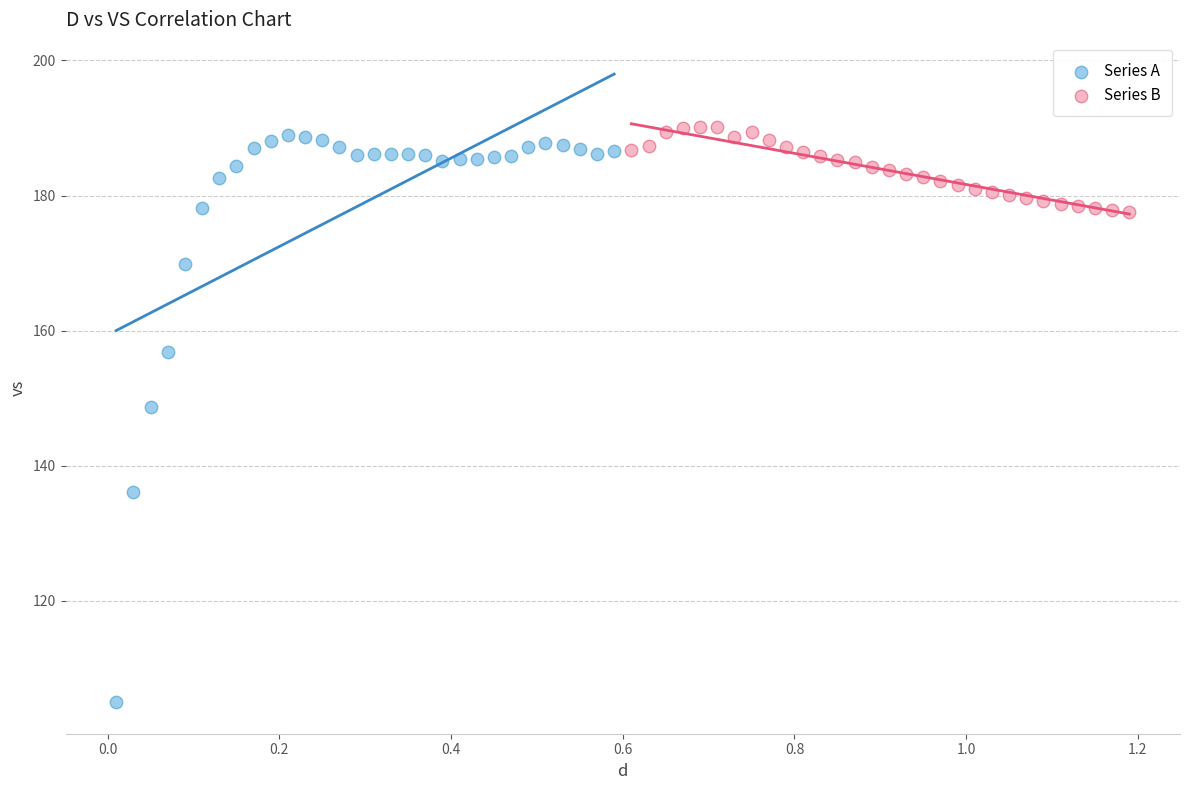

Which series has the largest Y range (max minus min)?

Series A